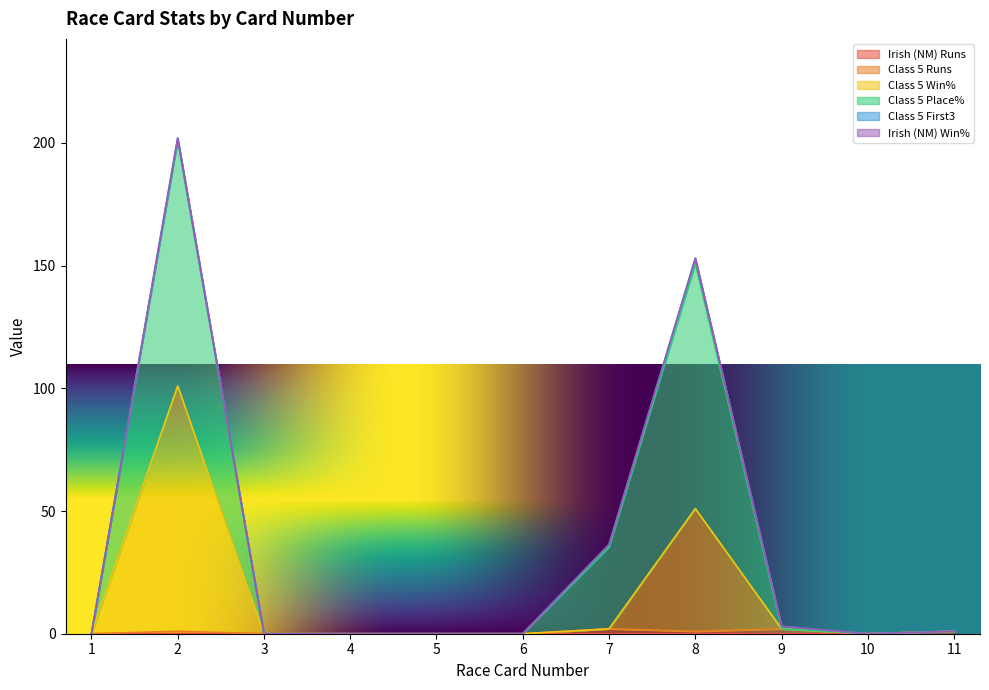

Which series changed the most between 5 and 10?

Irish (NM) Runs